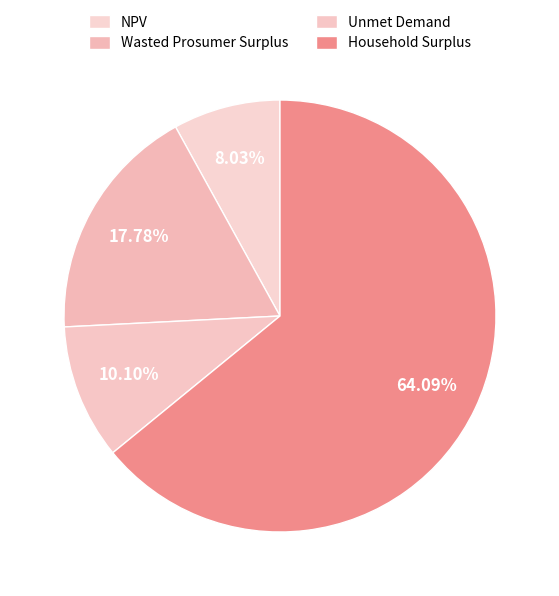

Count the number of slices in the pie.

4